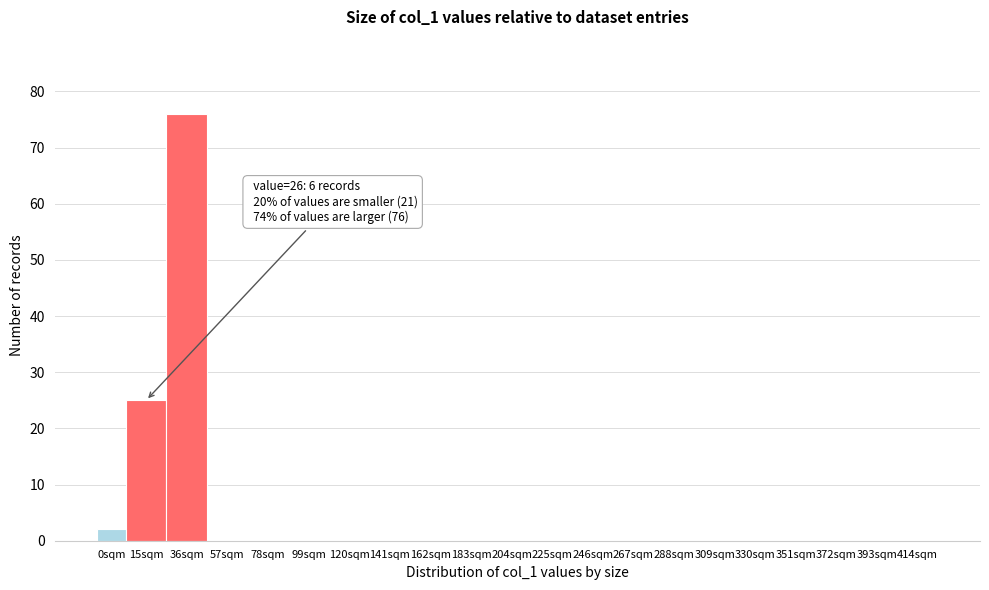

Reading right to left, extract all data points from this chart.

414sqm=0	393sqm=0	372sqm=0	351sqm=0	330sqm=0	309sqm=0	288sqm=0	267sqm=0	246sqm=0	225sqm=0	204sqm=0	183sqm=0	162sqm=0	141sqm=0	120sqm=0	99sqm=0	78sqm=0	57sqm=0	36sqm=76	15sqm=25	0sqm=2